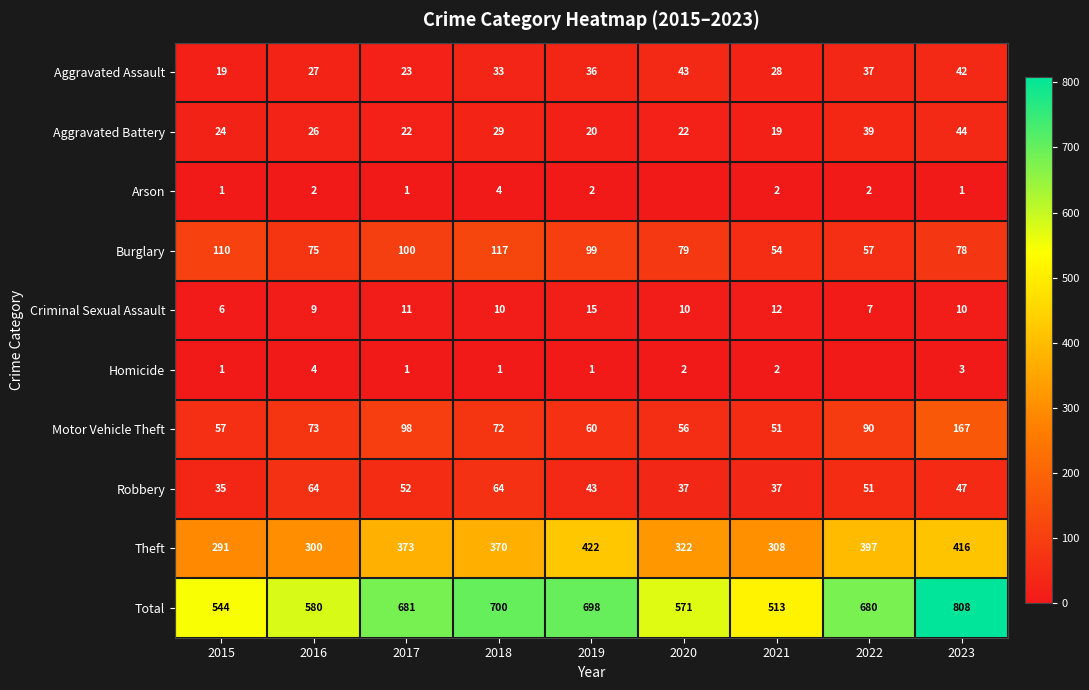

What is the total value across all series at 2020?

1142